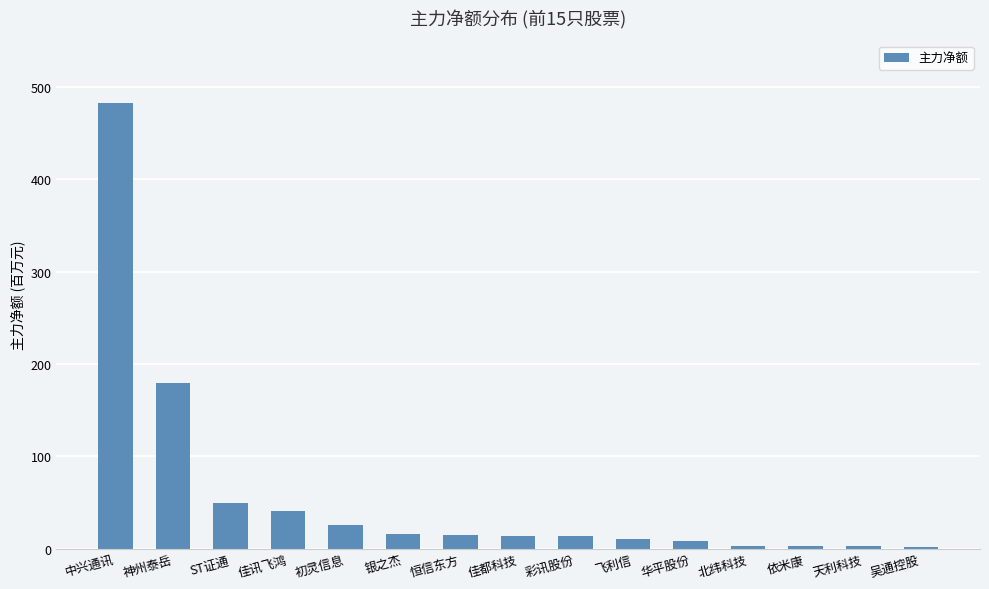

Between 银之杰 and 神州泰岳, which is larger?

神州泰岳